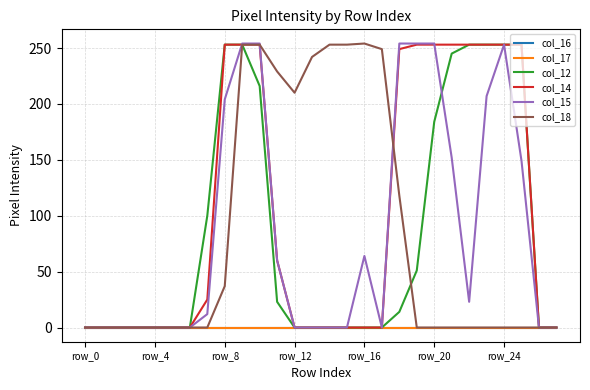

Which series has the widest spread of values?

col_15